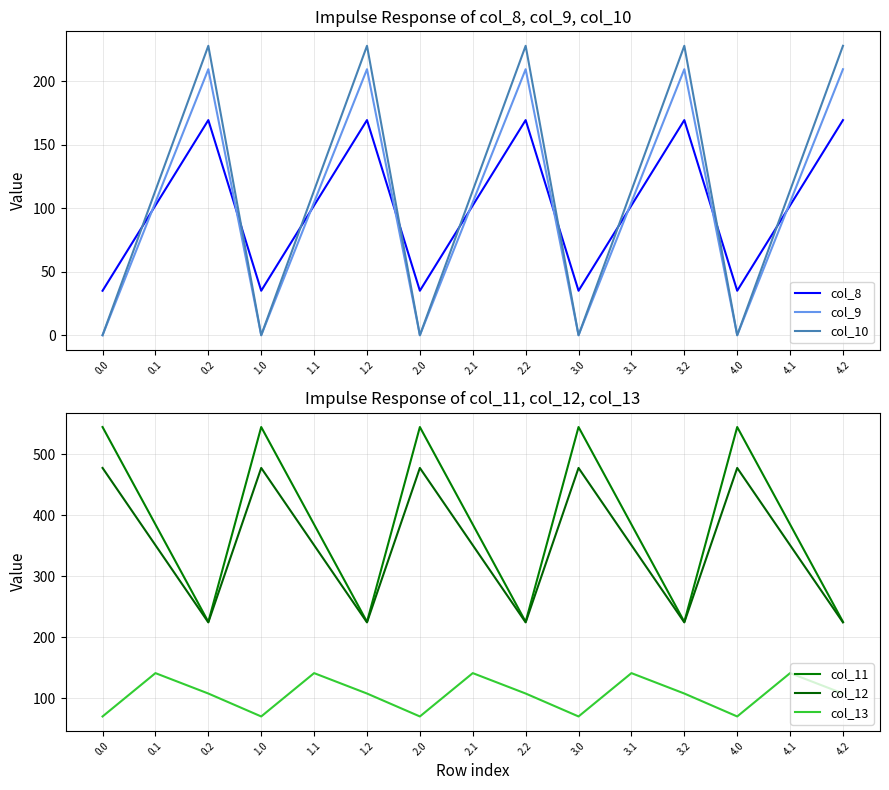

What are all the series names shown in the legend?

col_8, col_9, col_10, col_11, col_12, col_13